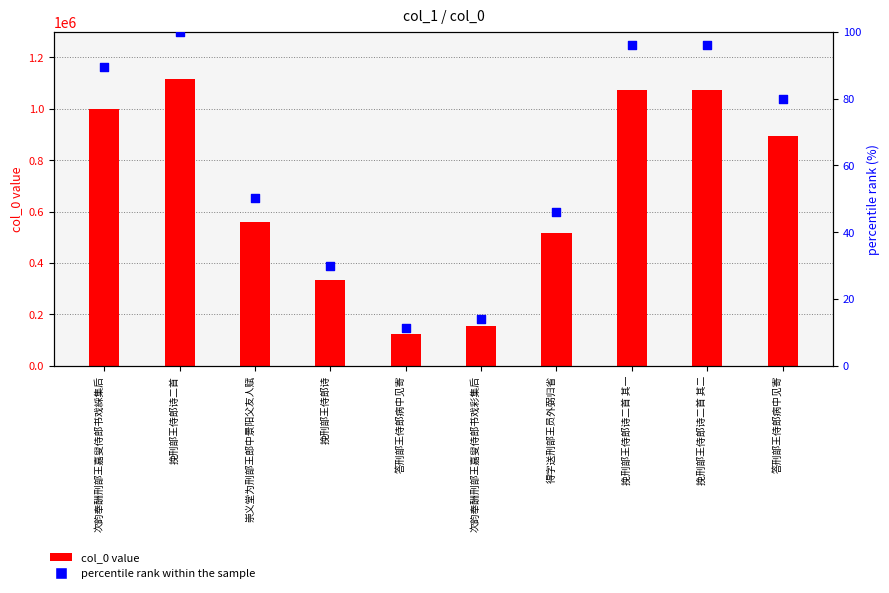

Which series has the largest total across all categories?

col_0 value